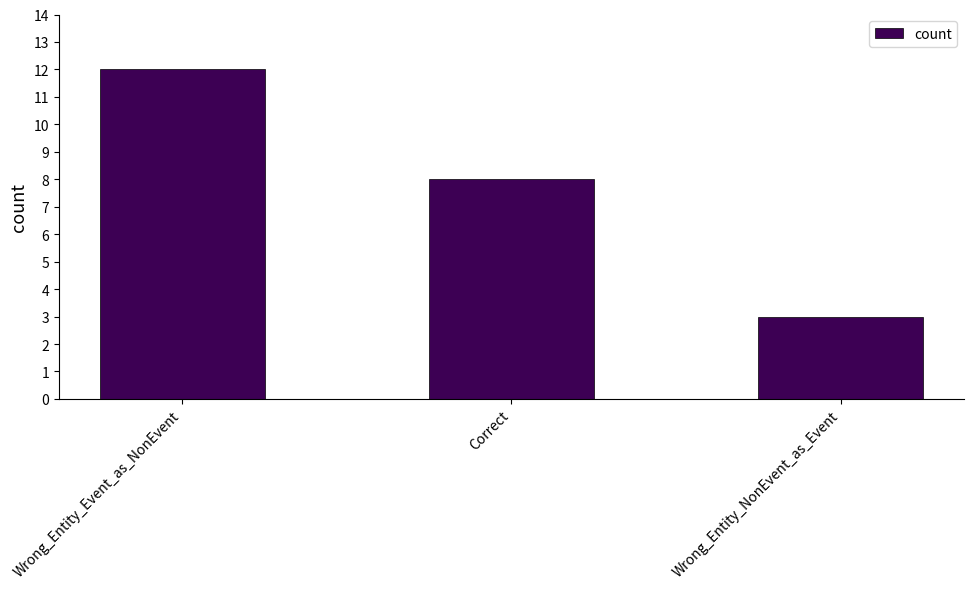

What is the ratio of the value at Correct to the value at Wrong_Entity_NonEvent_as_Event?

2.7